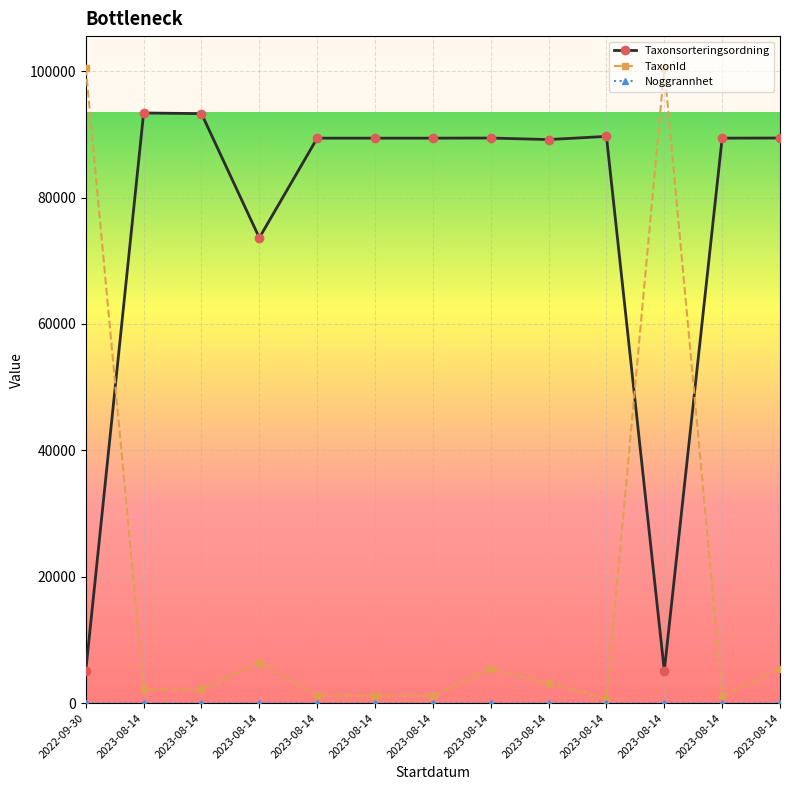

Which label corresponds to the largest value in the chart?

2022-09-30